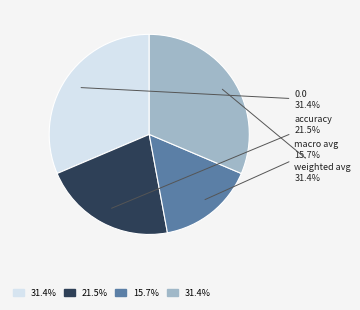

What percentage is the macro avg slice, to the nearest percent?

16%